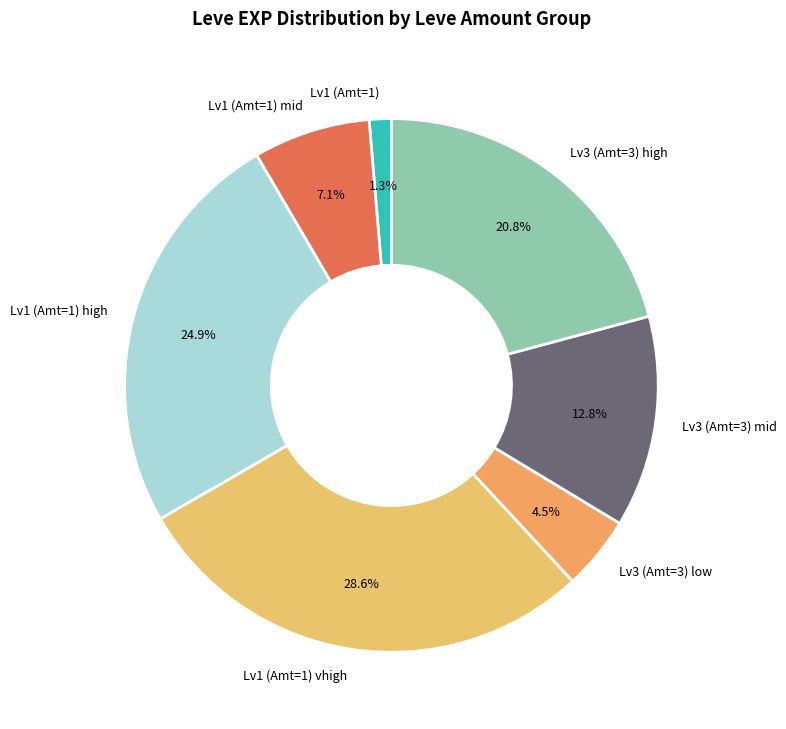

Which category has the biggest portion of the pie?

Lv1 (Amt=1) vhigh